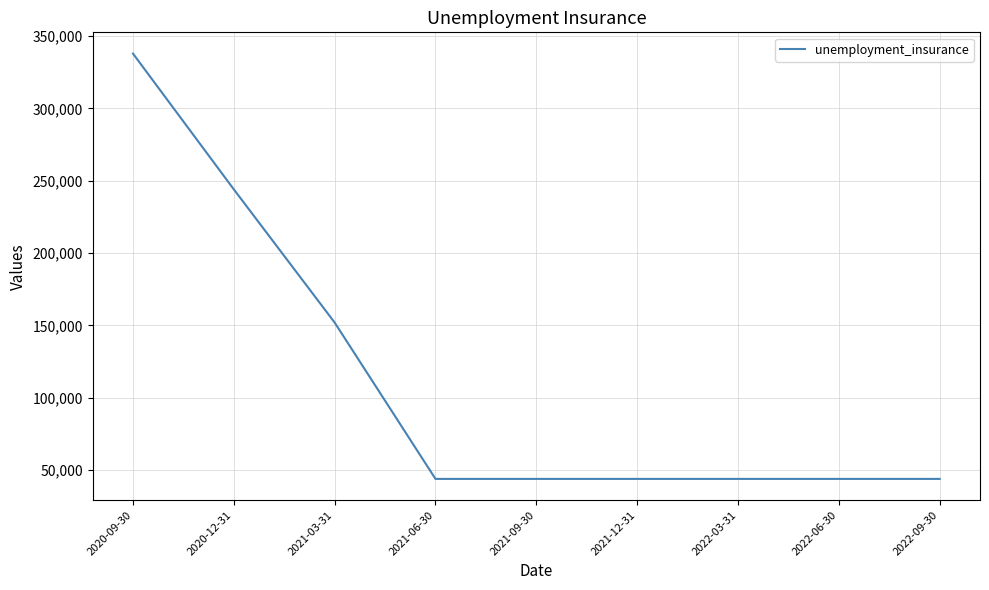

Reading left to right, what are all the values shown in this chart?

337800	244000	152000	44000	44000	44000	44000	44000	44000